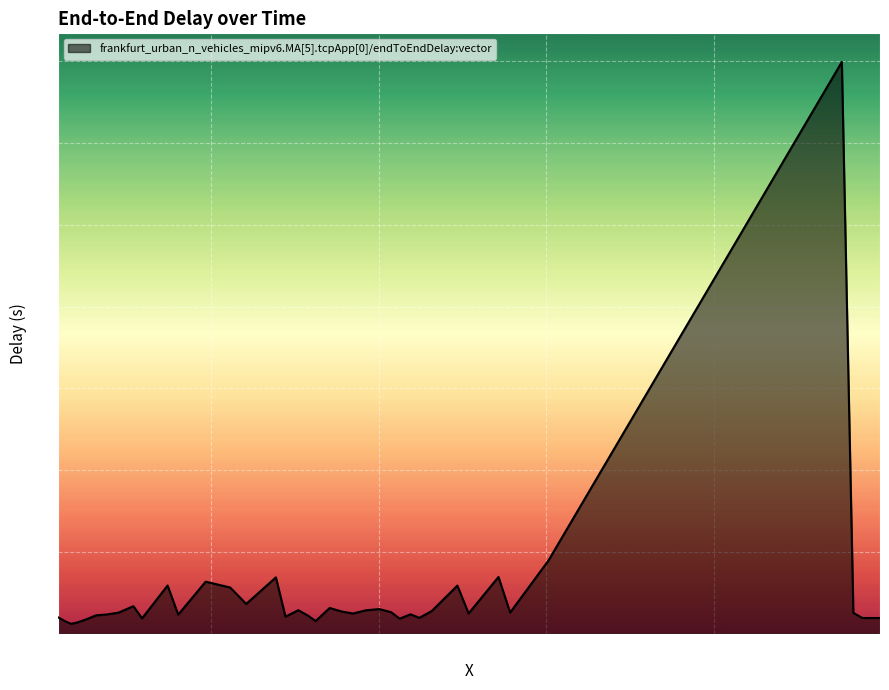

What is the maximum value shown in the chart?

35.0